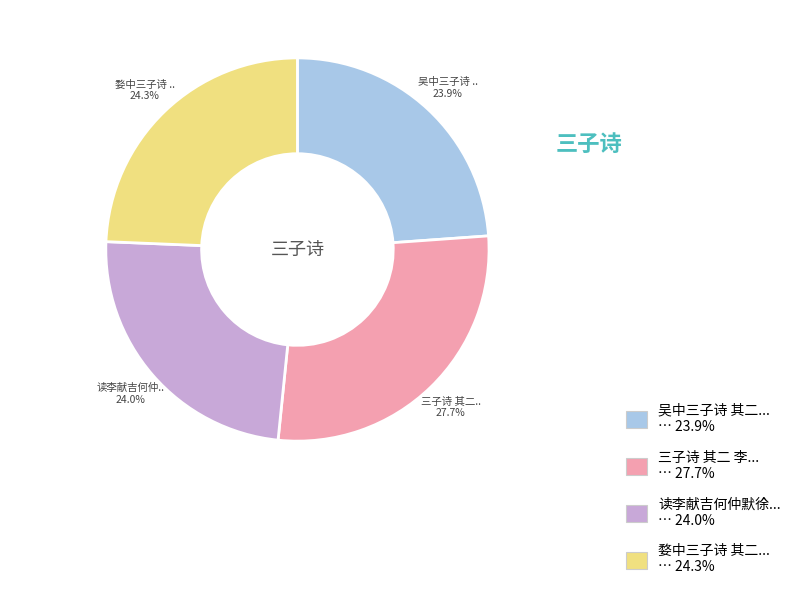

Is there a majority slice in this chart?

No